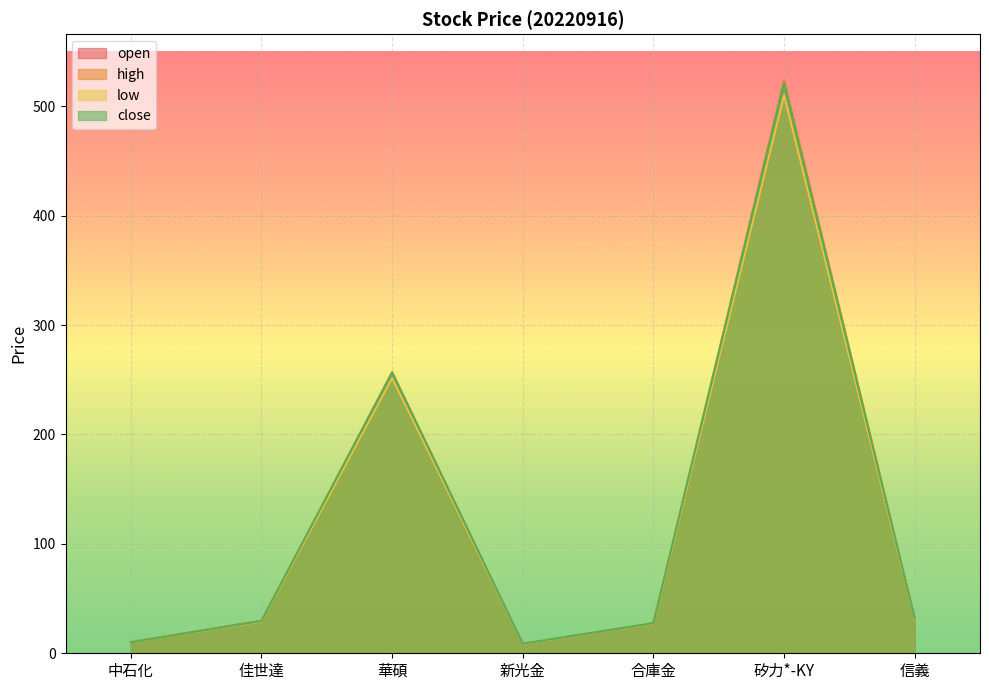

What is the average value of the close series?

126.4